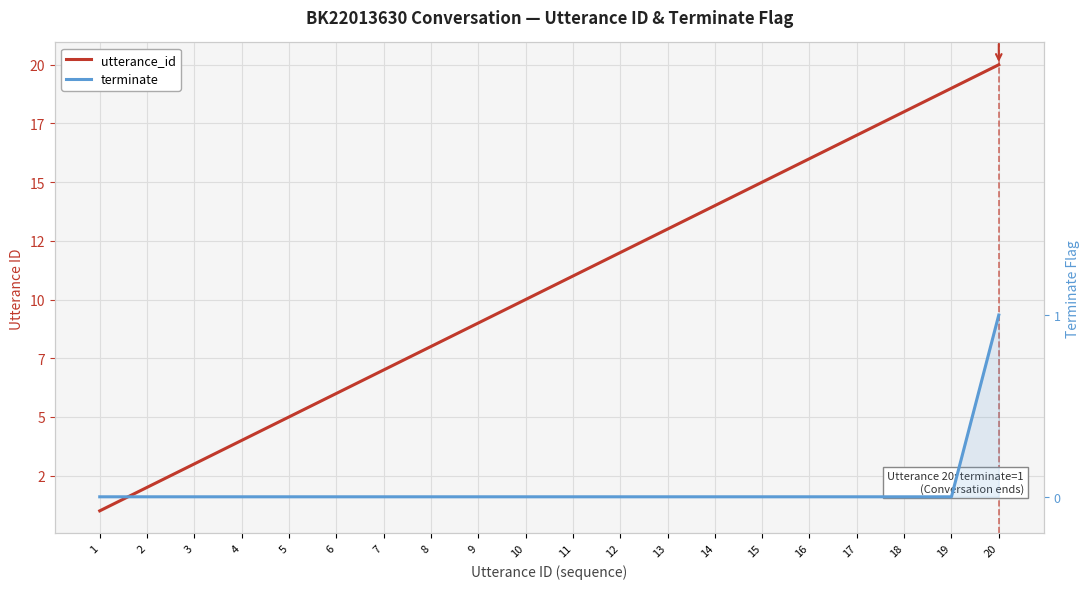

At how many categories does at least one series exceed 0?

20